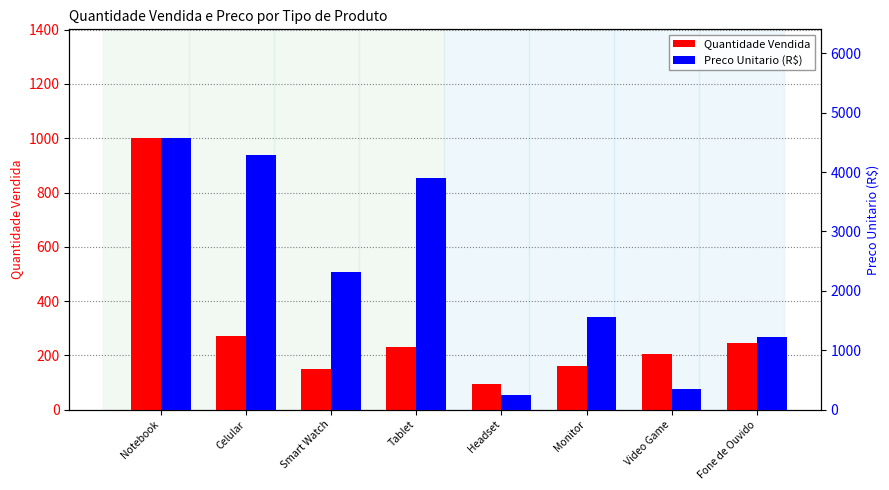

Count the number of categories in the chart.

8